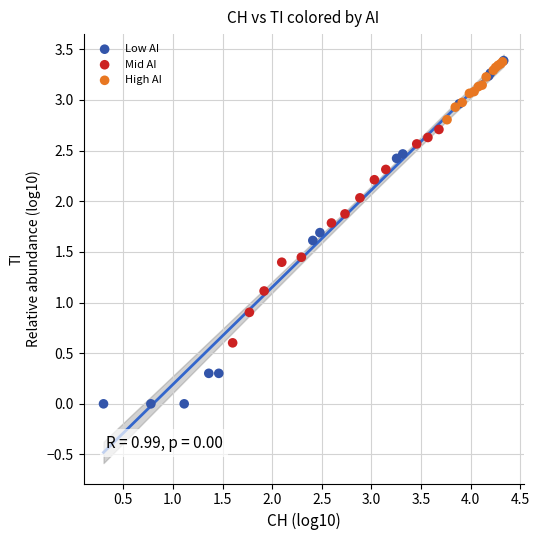

Which series has the largest Y range (max minus min)?

Low AI